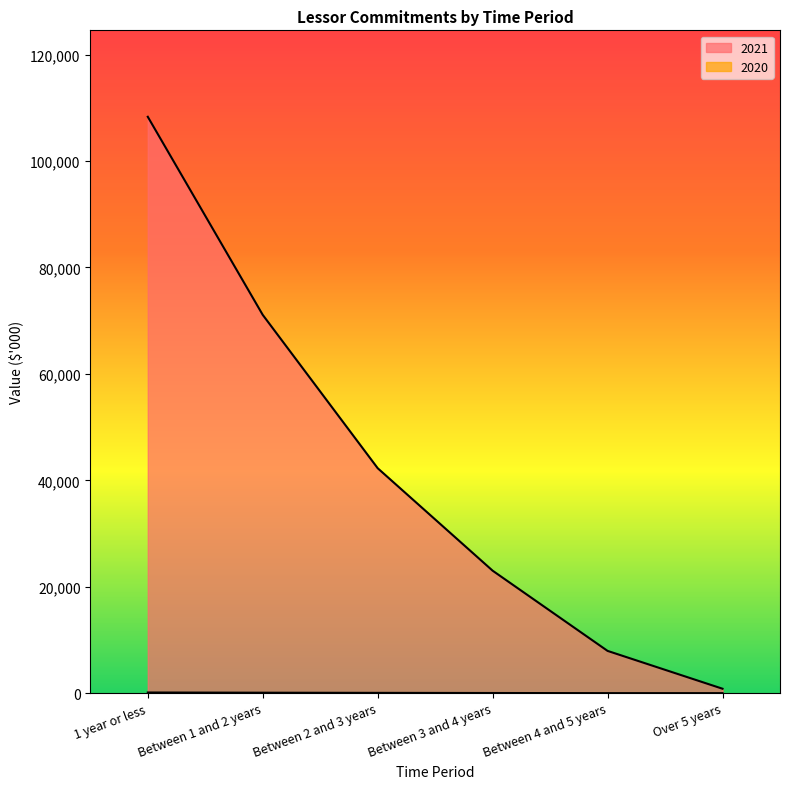

What is the label of the 3rd point from the right?

Between 3 and 4 years